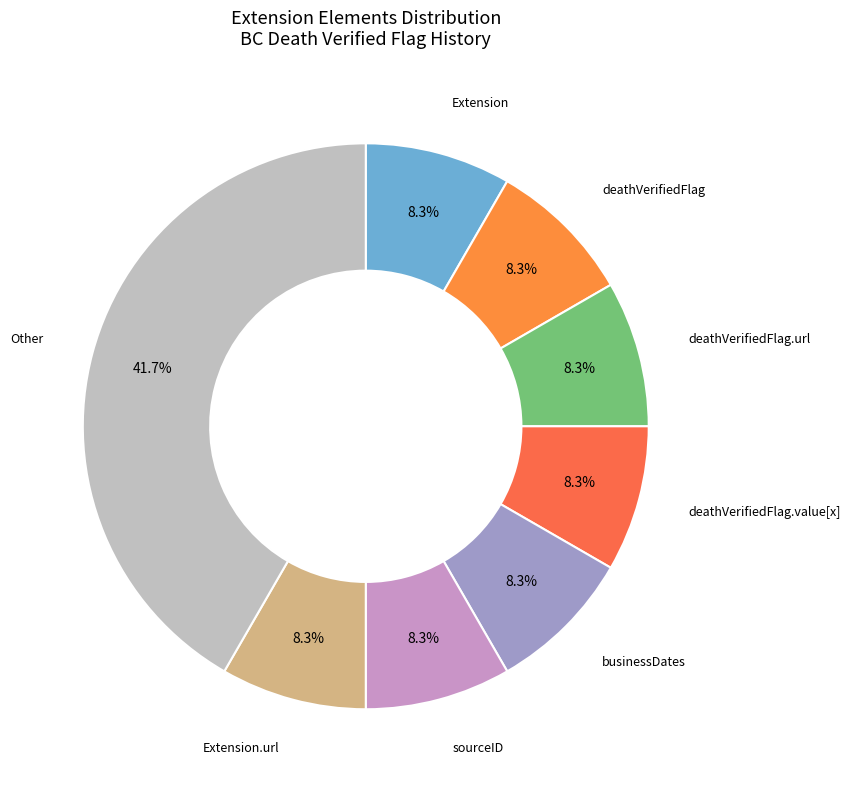

Which slice is the largest?

Other